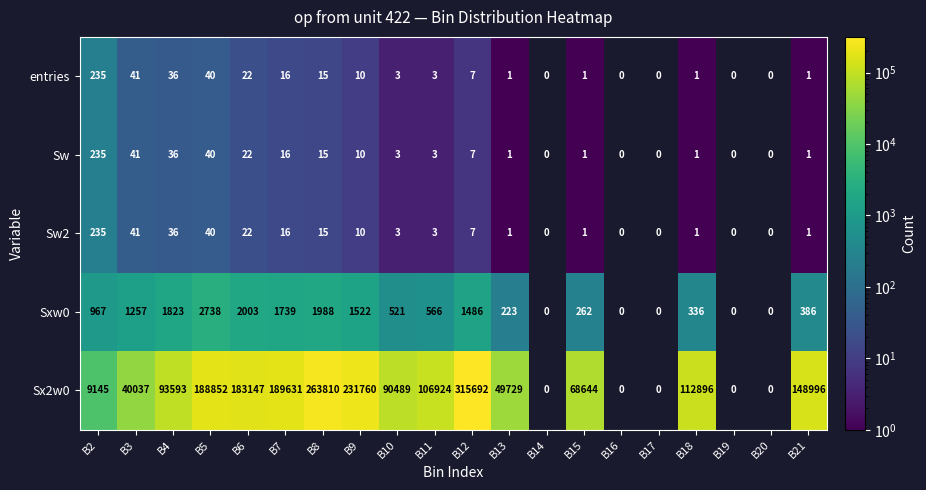

Is it true that Sx2w0 equals 548608 at B12?

False